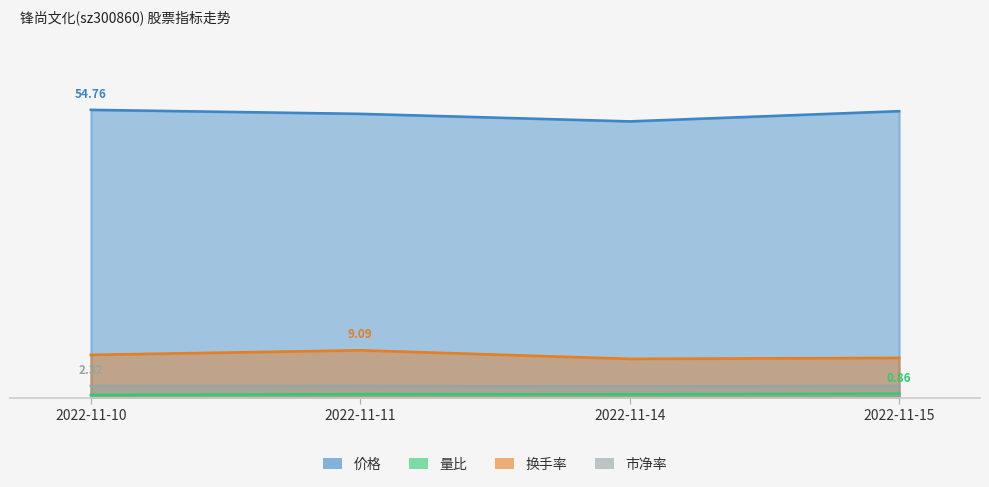

At which category does the chart reach its peak across all series?

2022-11-10